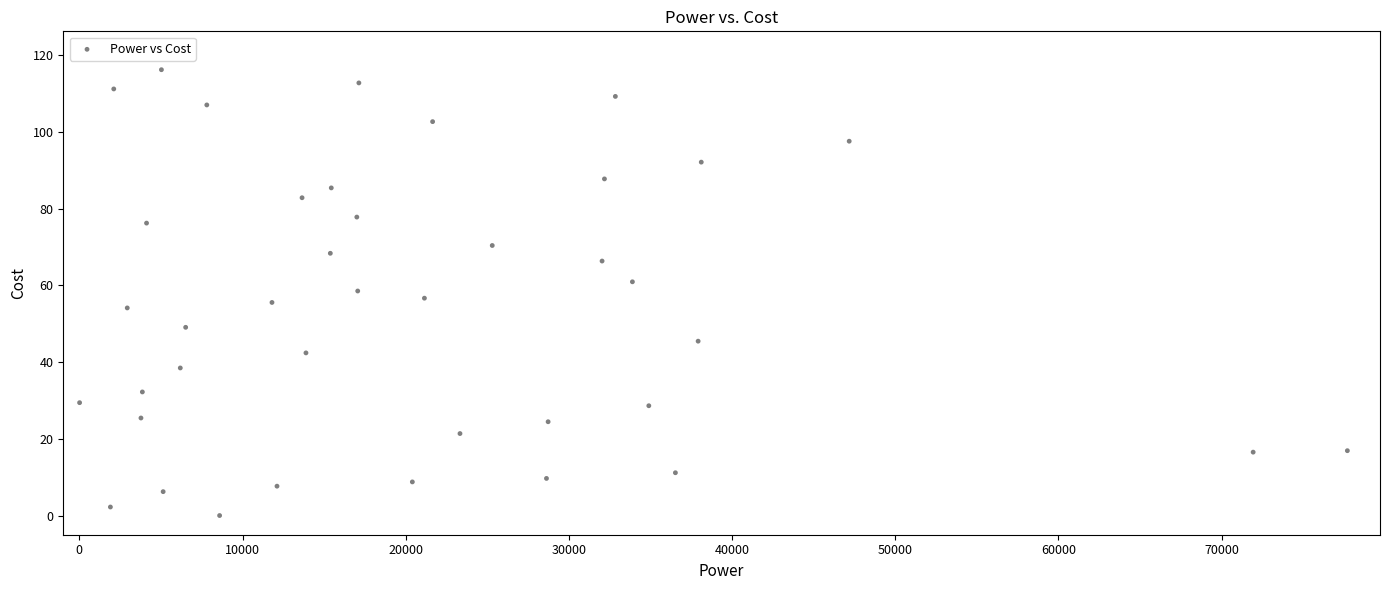

What is the range of Y values (max minus min)?

116.2